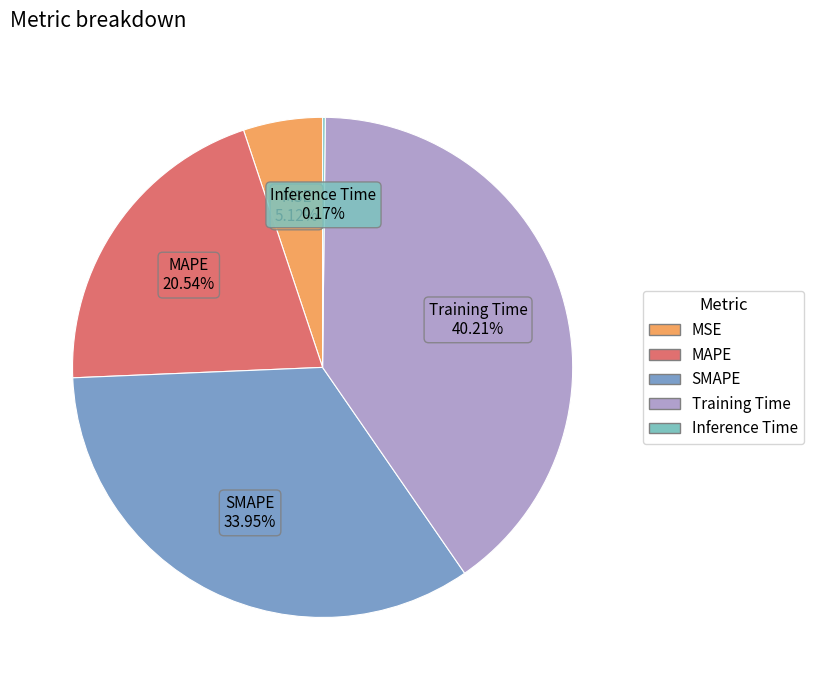

Is MSE the majority of the pie?

No